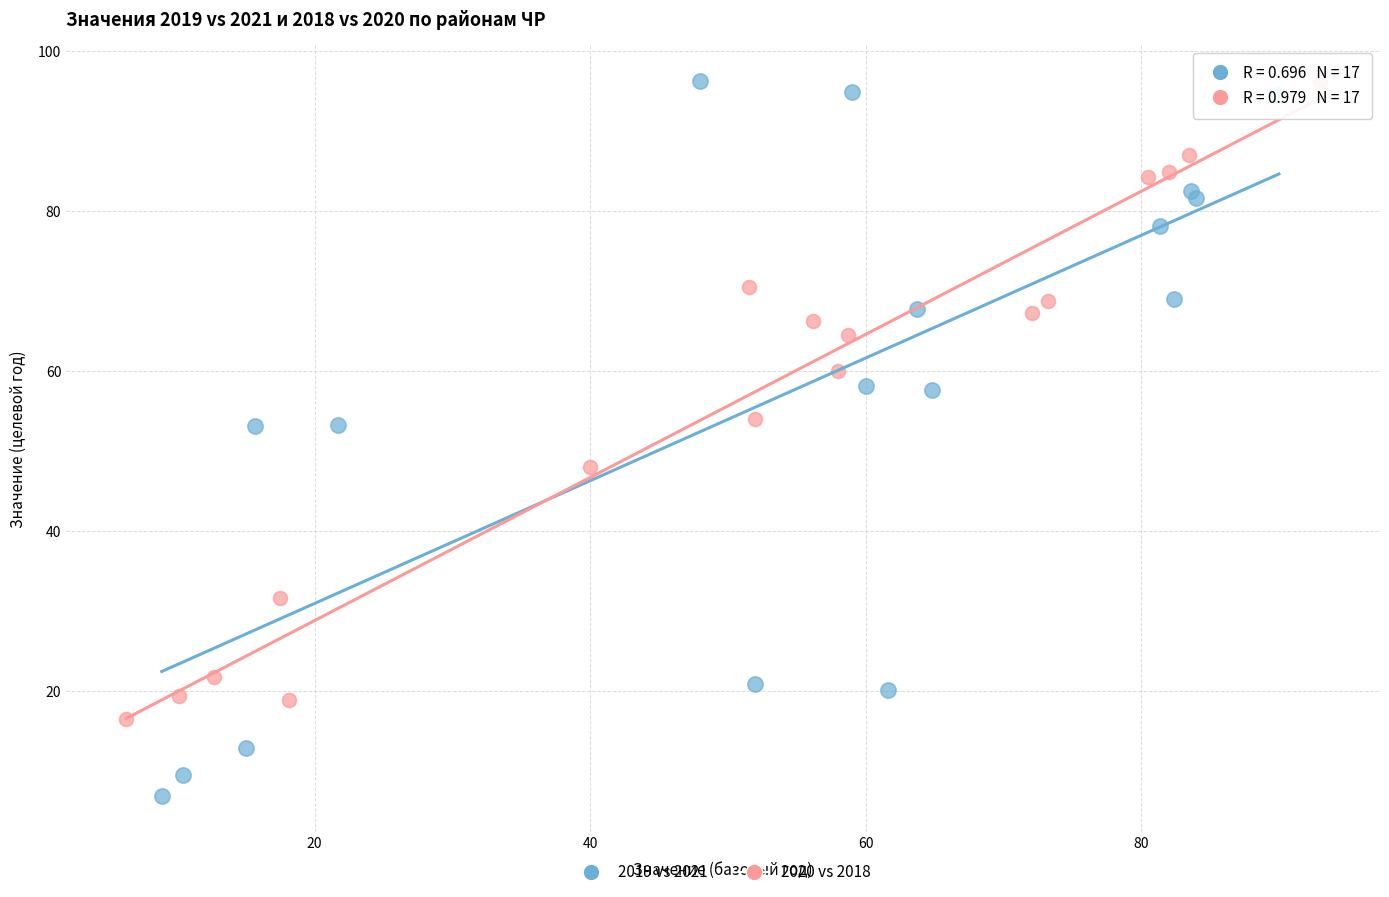

Which series contains the lowest Y value?

2019 vs 2021